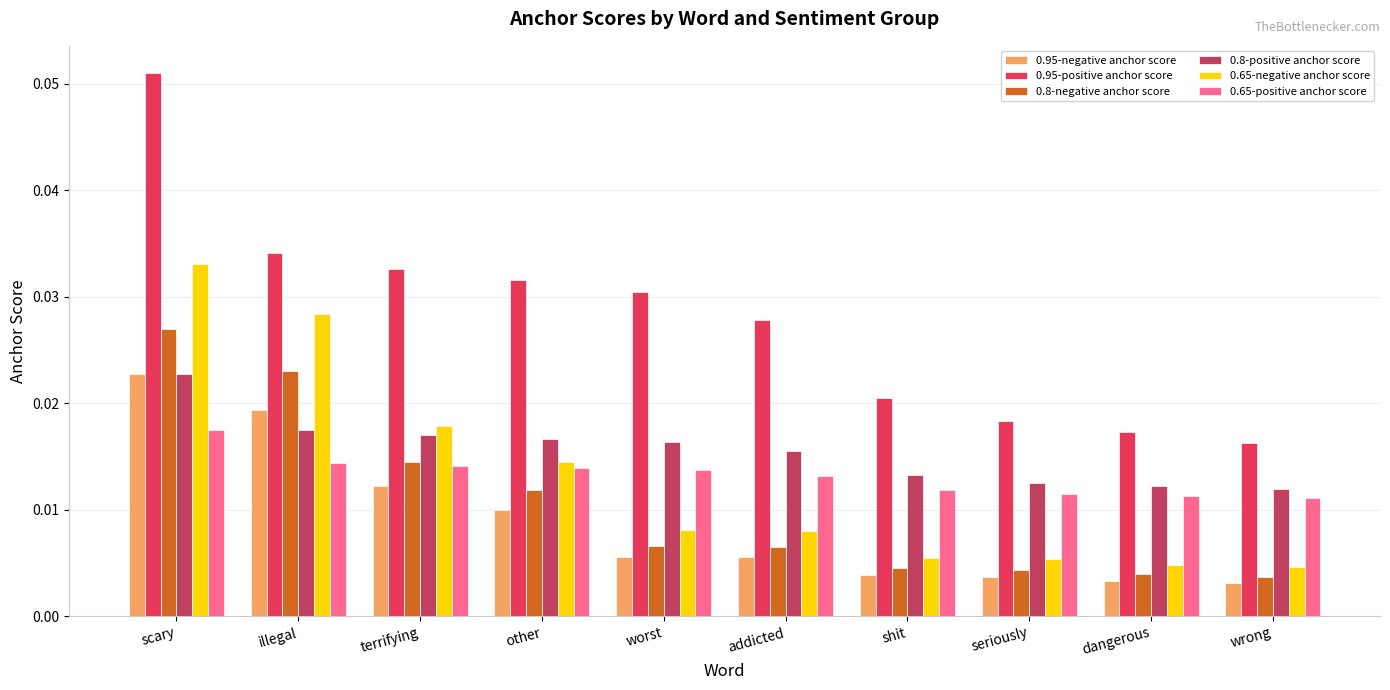

Are the bars grouped side by side (vs. stacked)?

Yes